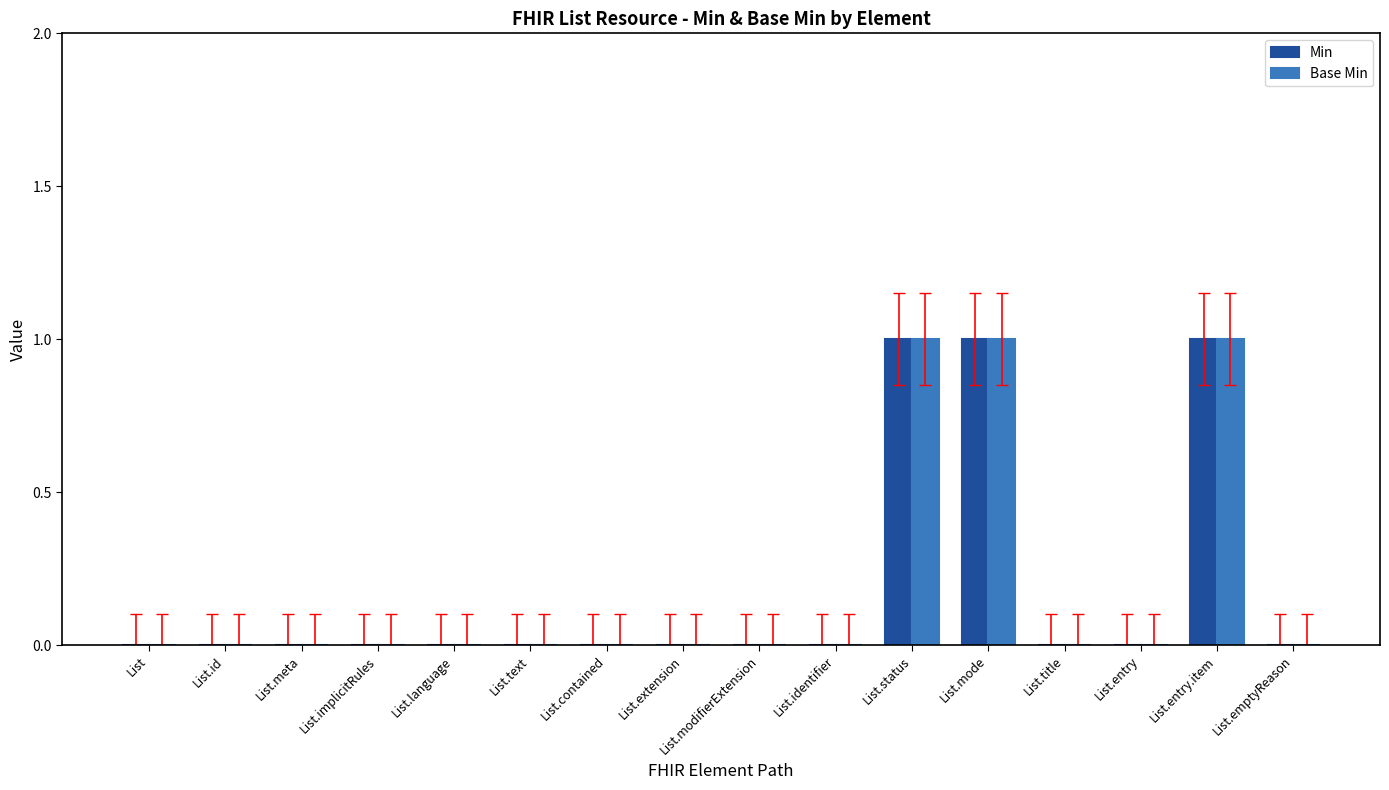

Does the chart contain stacked bars?

No